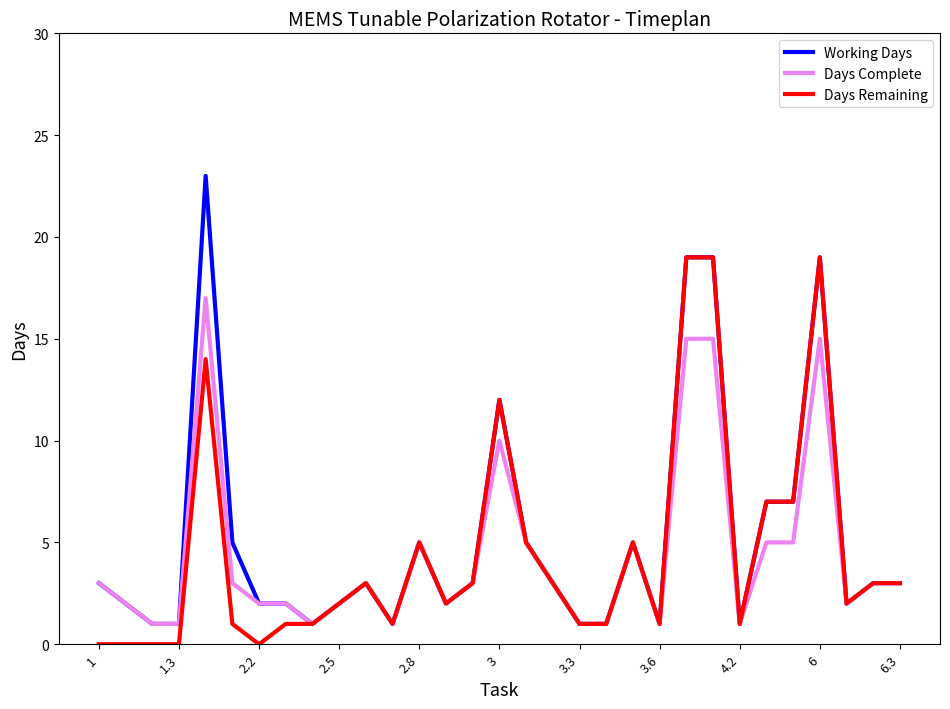

Which series has the widest spread of values?

Working Days